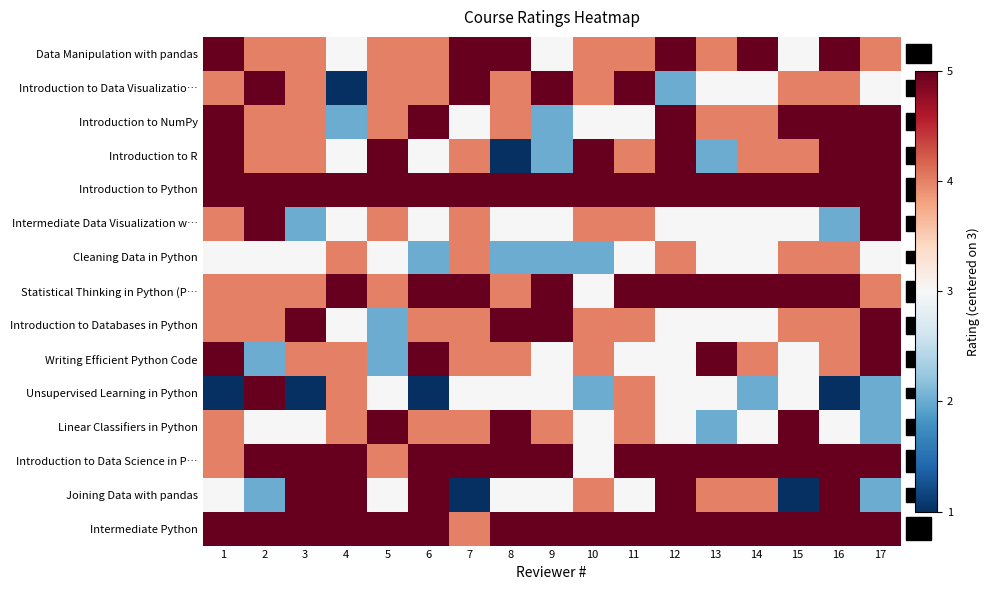

Reading right to left, what are all the values shown in this chart?

Data Manipulation with pandas: 17=1	16=2	15=0	14=2	13=1	12=2	11=1	10=1	9=0	8=2	7=2	6=1	5=1	4=0	3=1	2=1	1=2
Introduction to Data Visualizatio…: 17=0	16=1	15=1	14=0	13=0	12=-1	11=2	10=1	9=2	8=1	7=2	6=1	5=1	4=-2	3=1	2=2	1=1
Introduction to NumPy: 17=2	16=2	15=2	14=1	13=1	12=2	11=0	10=0	9=-1	8=1	7=0	6=2	5=1	4=-1	3=1	2=1	1=2
Introduction to R: 17=2	16=2	15=1	14=1	13=-1	12=2	11=1	10=2	9=-1	8=-2	7=1	6=0	5=2	4=0	3=1	2=1	1=2
Introduction to Python: 17=2	16=2	15=2	14=2	13=2	12=2	11=2	10=2	9=2	8=2	7=2	6=2	5=2	4=2	3=2	2=2	1=2
Intermediate Data Visualization w…: 17=2	16=-1	15=0	14=0	13=0	12=0	11=1	10=1	9=0	8=0	7=1	6=0	5=1	4=0	3=-1	2=2	1=1
Cleaning Data in Python: 17=0	16=1	15=1	14=0	13=0	12=1	11=0	10=-1	9=-1	8=-1	7=1	6=-1	5=0	4=1	3=0	2=0	1=0
Statistical Thinking in Python (P…: 17=1	16=2	15=2	14=2	13=2	12=2	11=2	10=0	9=2	8=1	7=2	6=2	5=1	4=2	3=1	2=1	1=1
Introduction to Databases in Python: 17=2	16=1	15=1	14=0	13=0	12=0	11=1	10=1	9=2	8=2	7=1	6=1	5=-1	4=0	3=2	2=1	1=1
Writing Efficient Python Code: 17=2	16=1	15=0	14=1	13=2	12=0	11=0	10=1	9=0	8=1	7=1	6=2	5=-1	4=1	3=1	2=-1	1=2
Unsupervised Learning in Python: 17=-1	16=-2	15=0	14=-1	13=0	12=0	11=1	10=-1	9=0	8=0	7=0	6=-2	5=0	4=1	3=-2	2=2	1=-2
Linear Classifiers in Python: 17=-1	16=0	15=2	14=0	13=-1	12=0	11=1	10=0	9=1	8=2	7=1	6=1	5=2	4=1	3=0	2=0	1=1
Introduction to Data Science in P…: 17=2	16=2	15=2	14=2	13=2	12=2	11=2	10=0	9=2	8=2	7=2	6=2	5=1	4=2	3=2	2=2	1=1
Joining Data with pandas: 17=-1	16=2	15=-2	14=1	13=1	12=2	11=0	10=1	9=0	8=0	7=-2	6=2	5=0	4=2	3=2	2=-1	1=0
Intermediate Python: 17=2	16=2	15=2	14=2	13=2	12=2	11=2	10=2	9=2	8=2	7=1	6=2	5=2	4=2	3=2	2=2	1=2